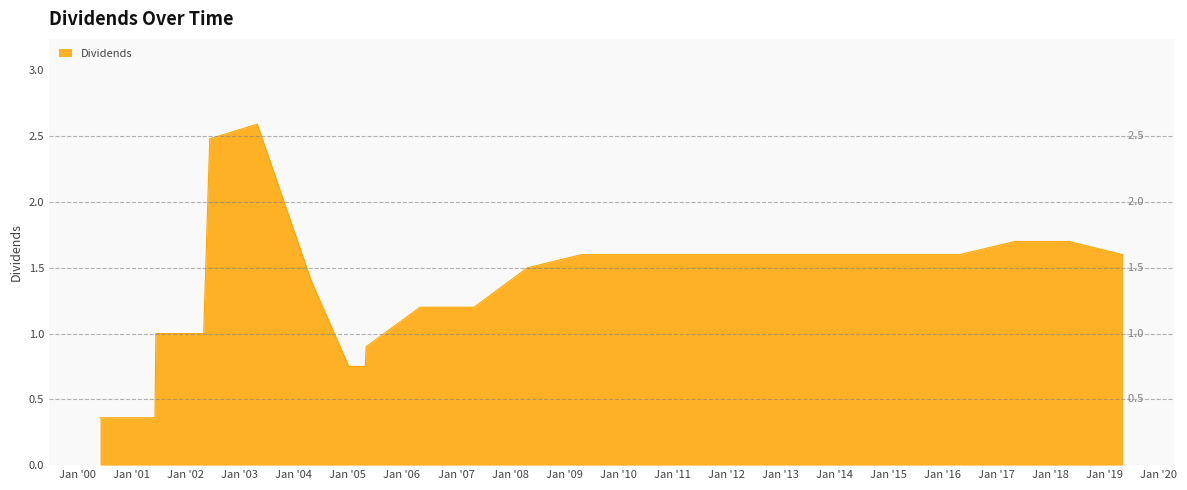

What is the greatest value displayed?

2.6